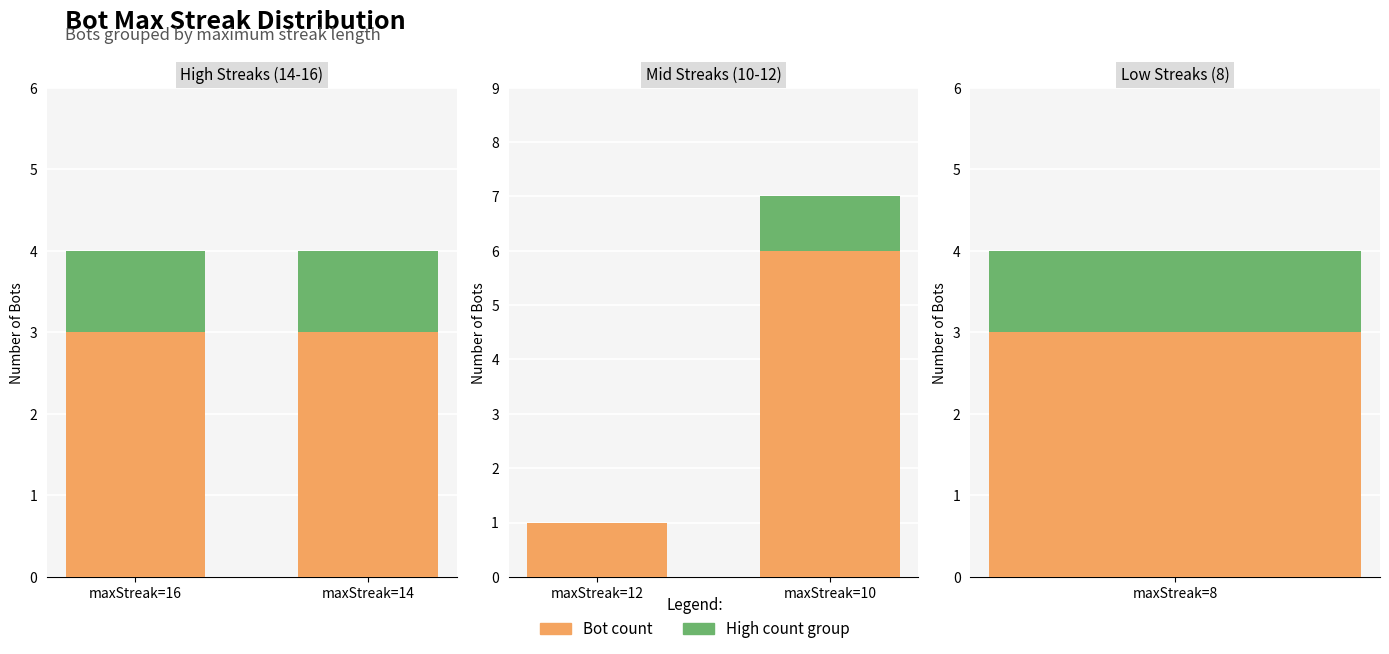

What is the sum of all Extra values?

1